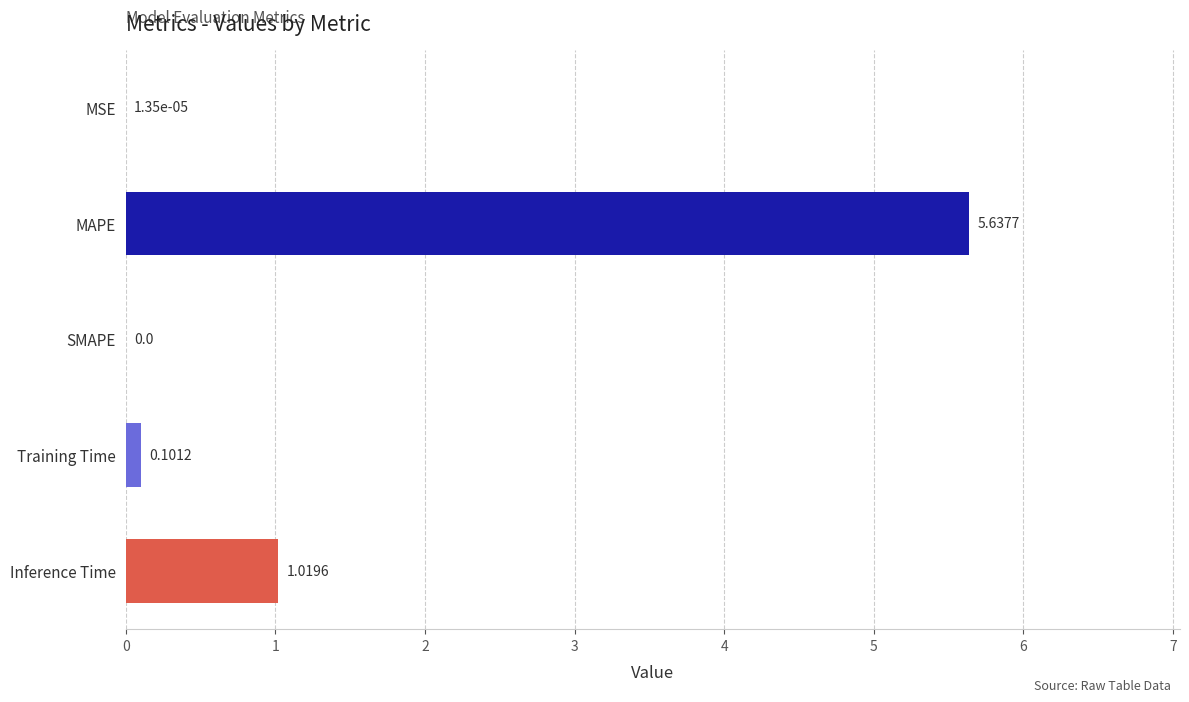

Which label corresponds to the largest value in the chart?

MAPE